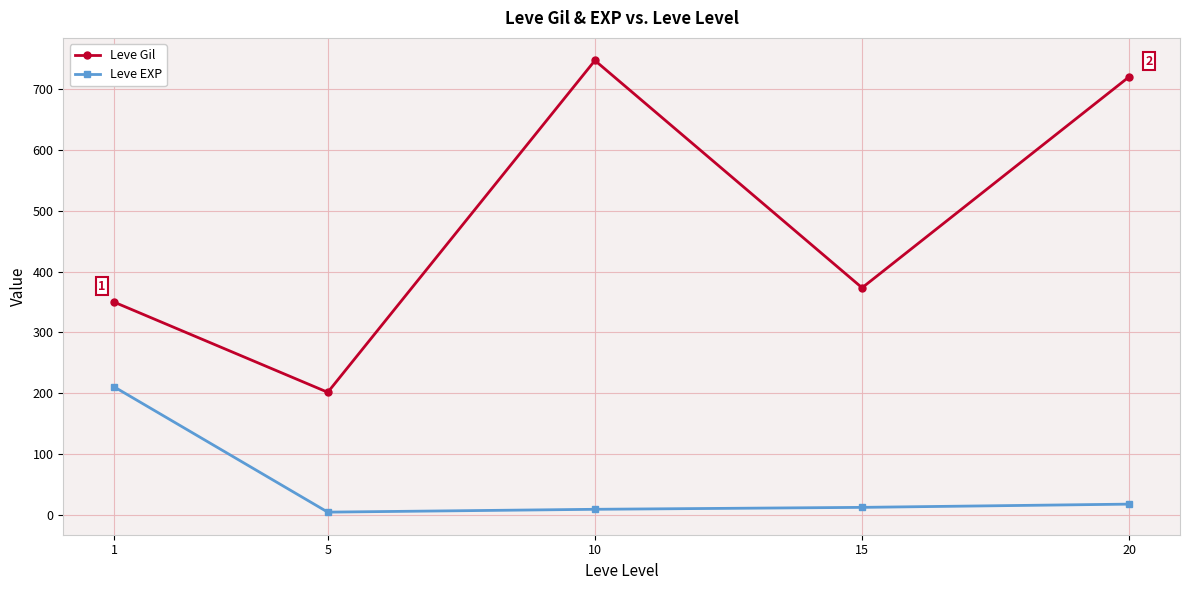

At which label does Leve Gil reach its minimum?

5